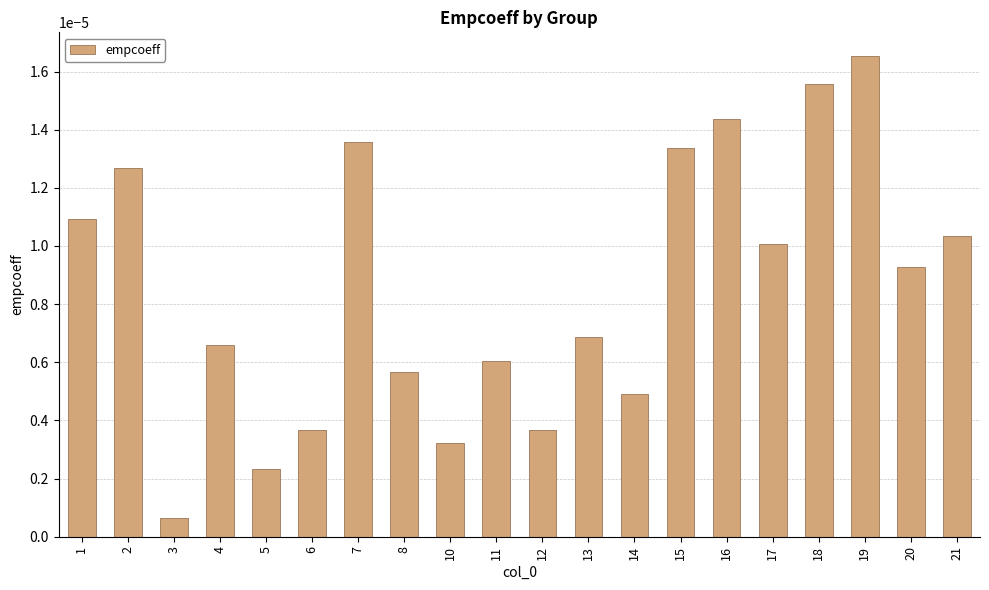

Which category has the highest value across all series?

19